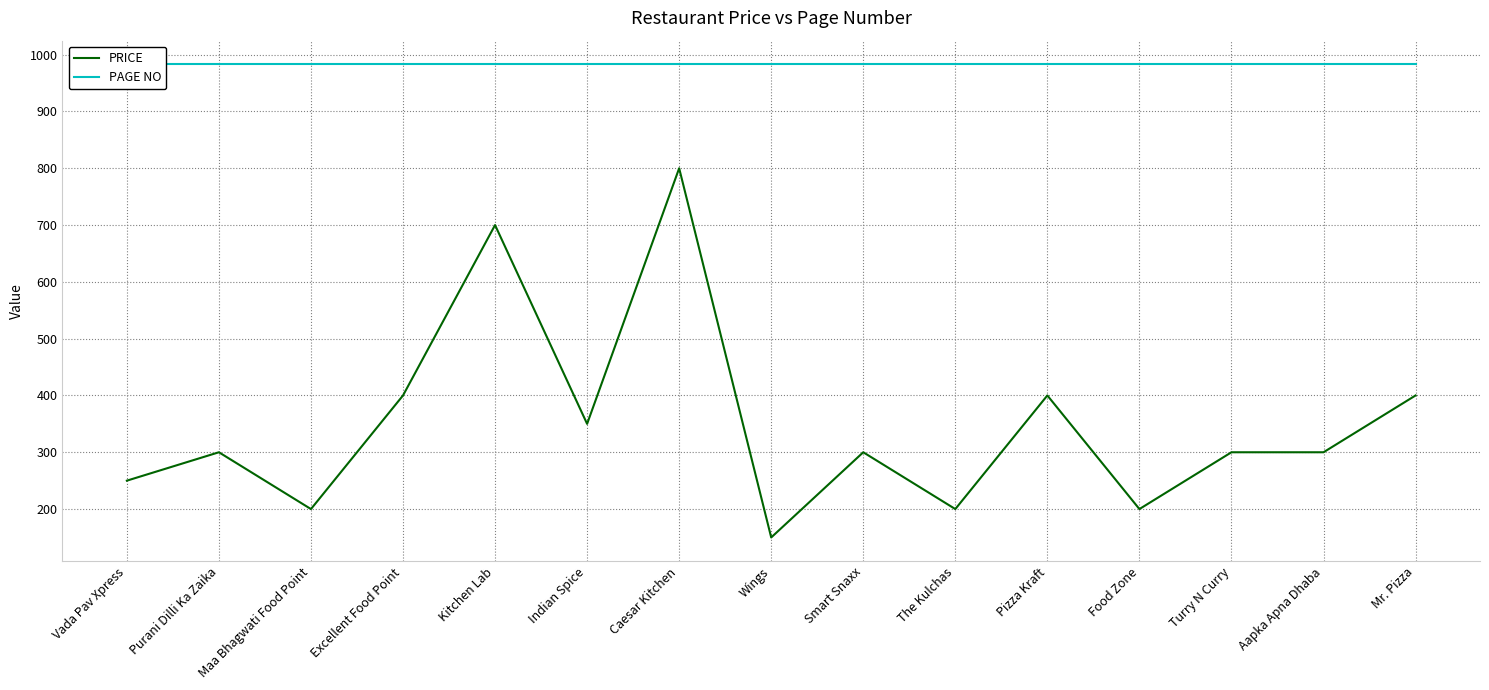

List the series in order of their peak value, lowest first.

PRICE, PAGE NO